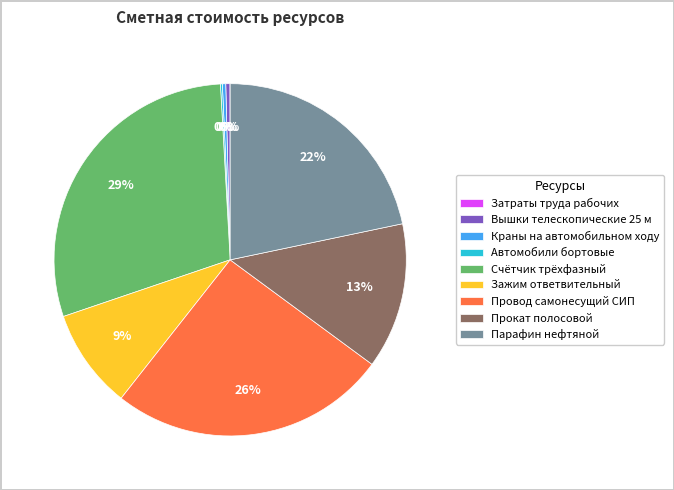

Is there any slice that represents more than half of the pie?

No